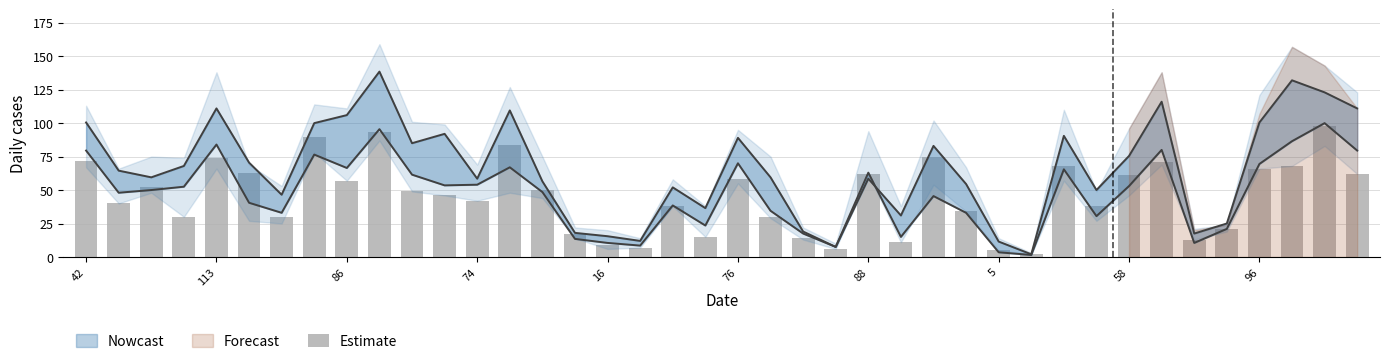

Reading right to left, what are all the values shown in this chart?

62	98	68	66	21	13	71	61	38	68	2	5	34	75	11	62	6	14	30	58	15	38	7	9	17	50	84	42	46	49	93	57	90	30	63	74	30	52	40	72